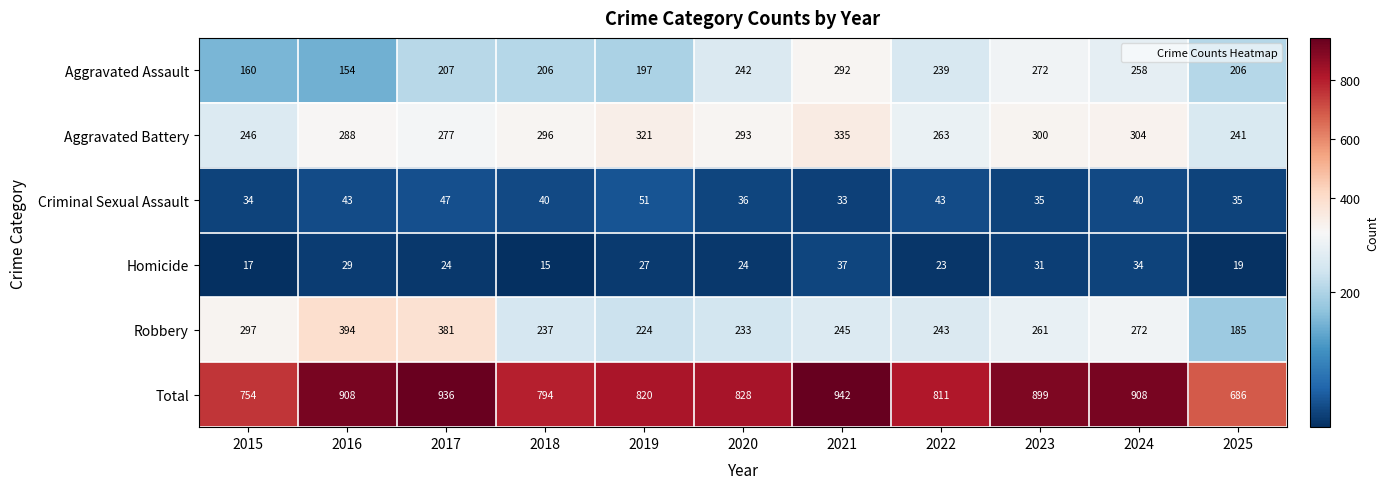

At 2016, list the series in order from largest to smallest.

Total, Robbery, Aggravated Battery, Aggravated Assault, Criminal Sexual Assault, Homicide